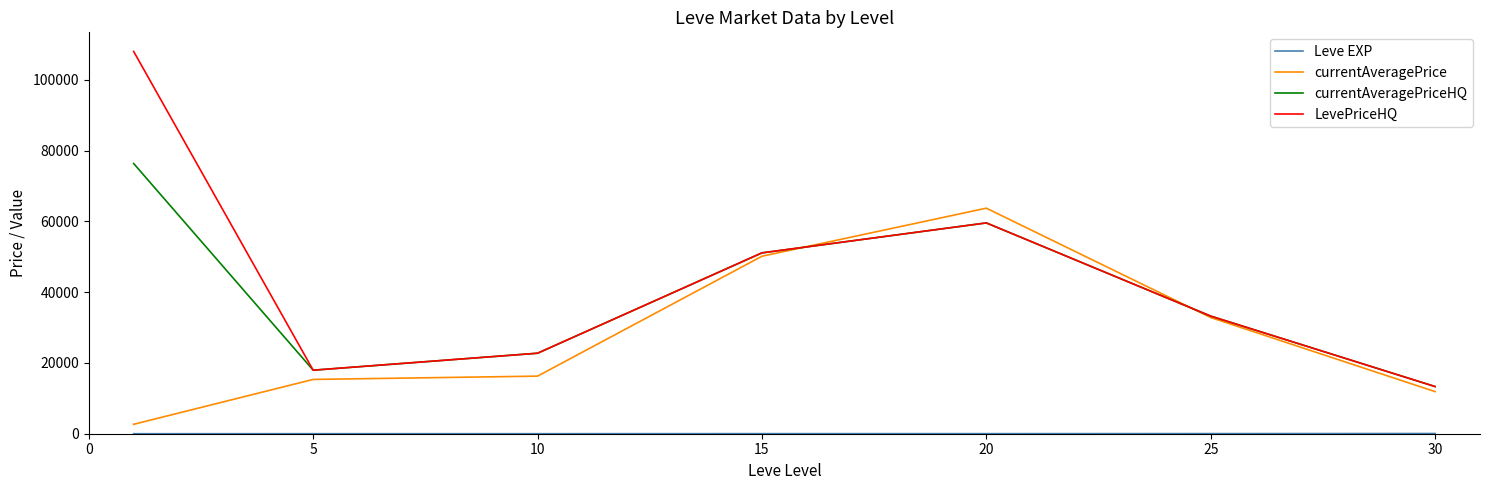

How many lines are shown in the chart?

4